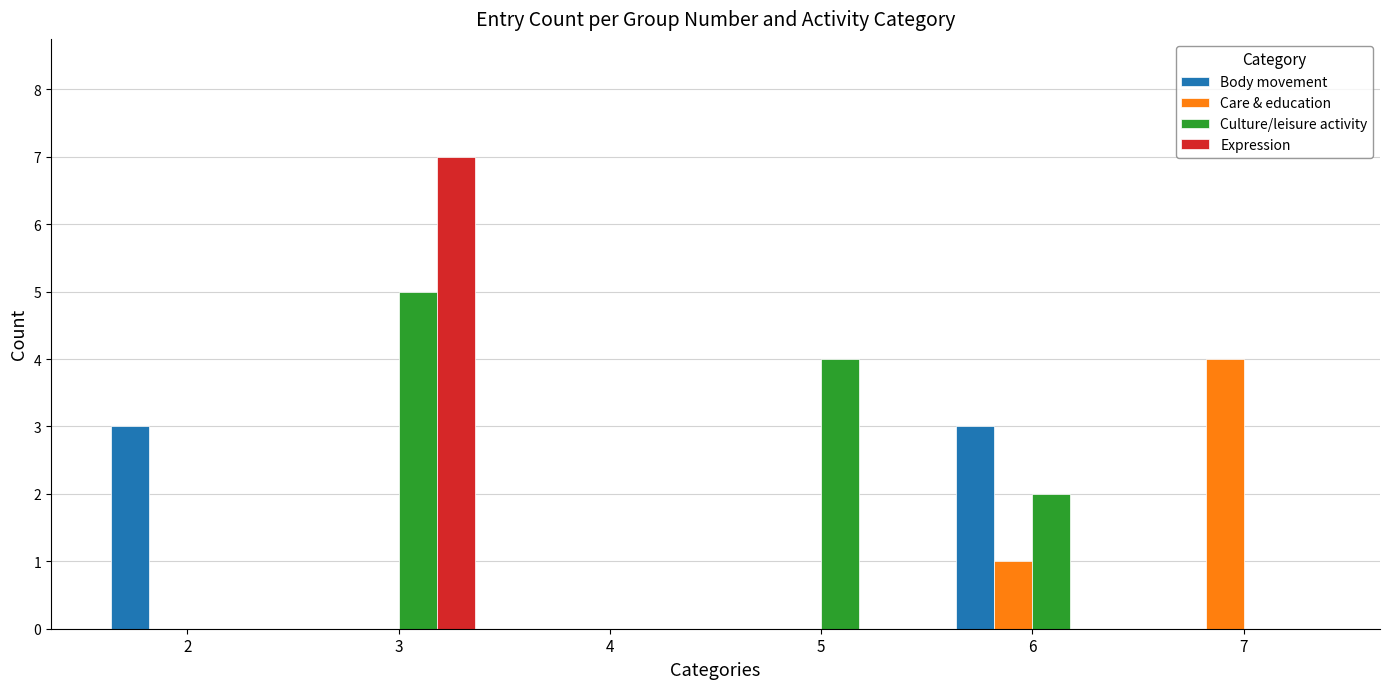

Is it true that Culture/leisure activity equals 4 at 5?

True